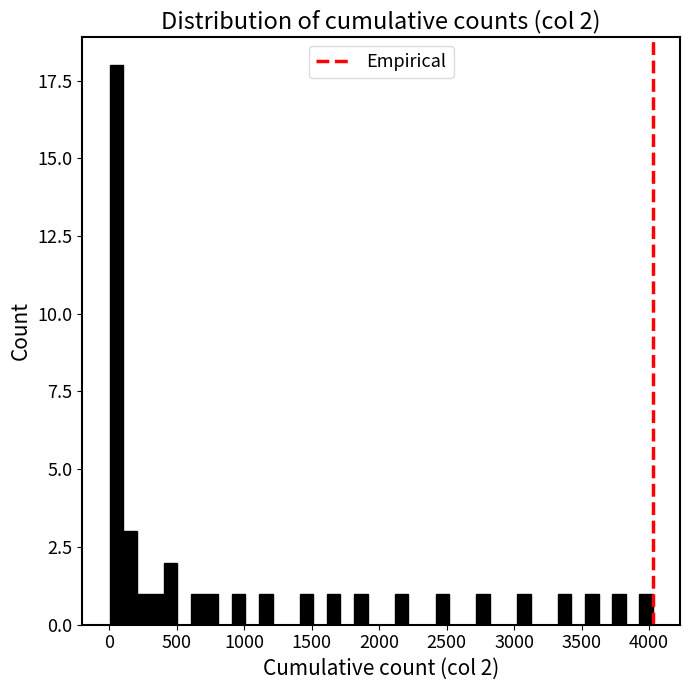

Around what value on the x-axis is the tallest bar? Give the approximate position of its centre, as read against the axis.

50